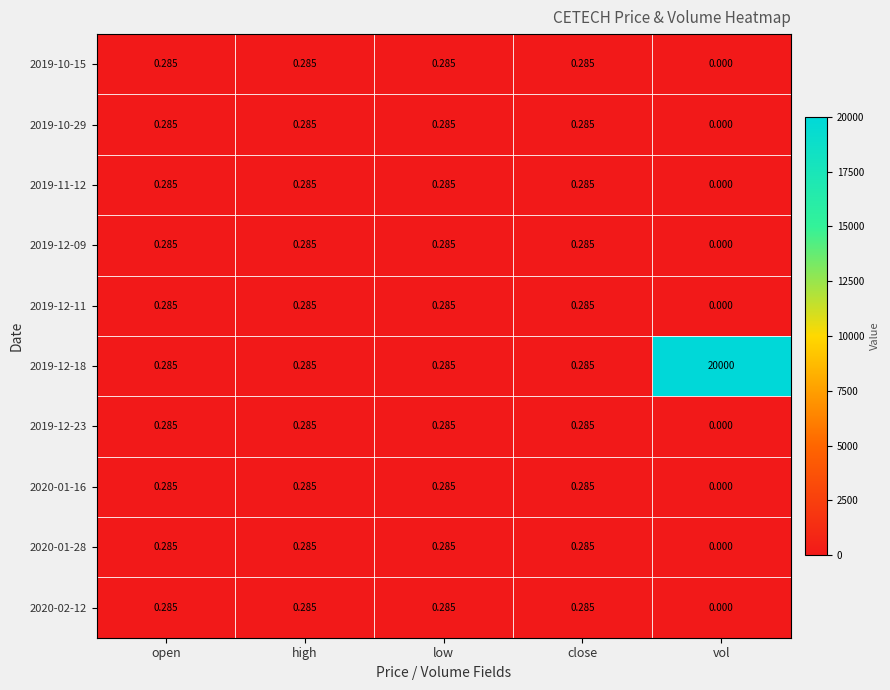

At which category is the sum across all series the highest?

vol